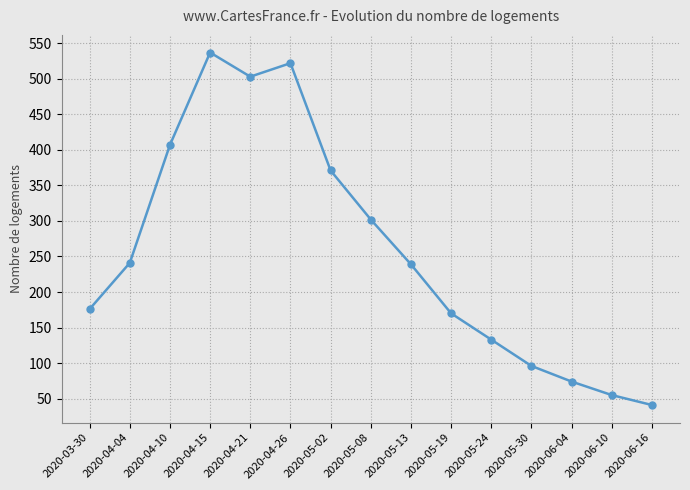

Which has a higher value, 2020-04-26 or 2020-04-21?

2020-04-26